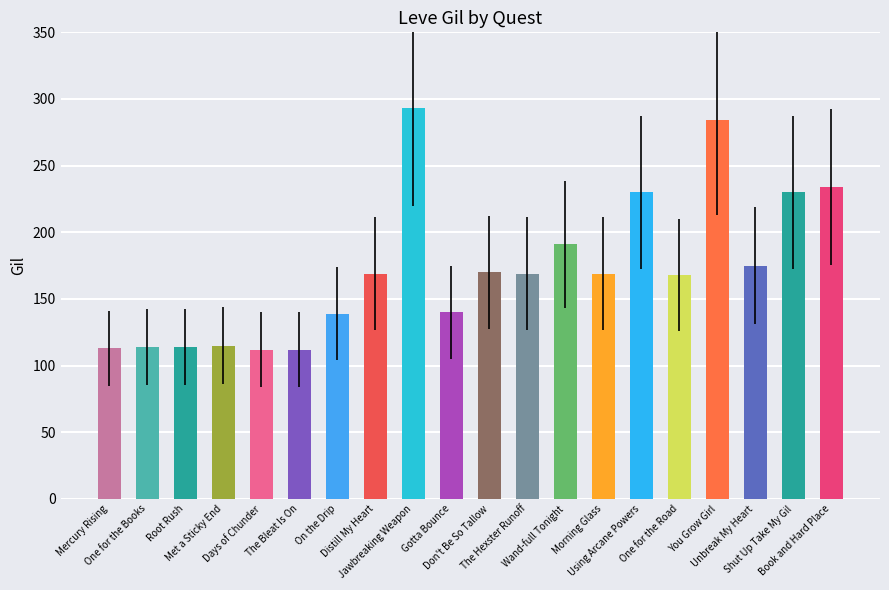

True or false: the data shows 169 at Morning Glass.

True